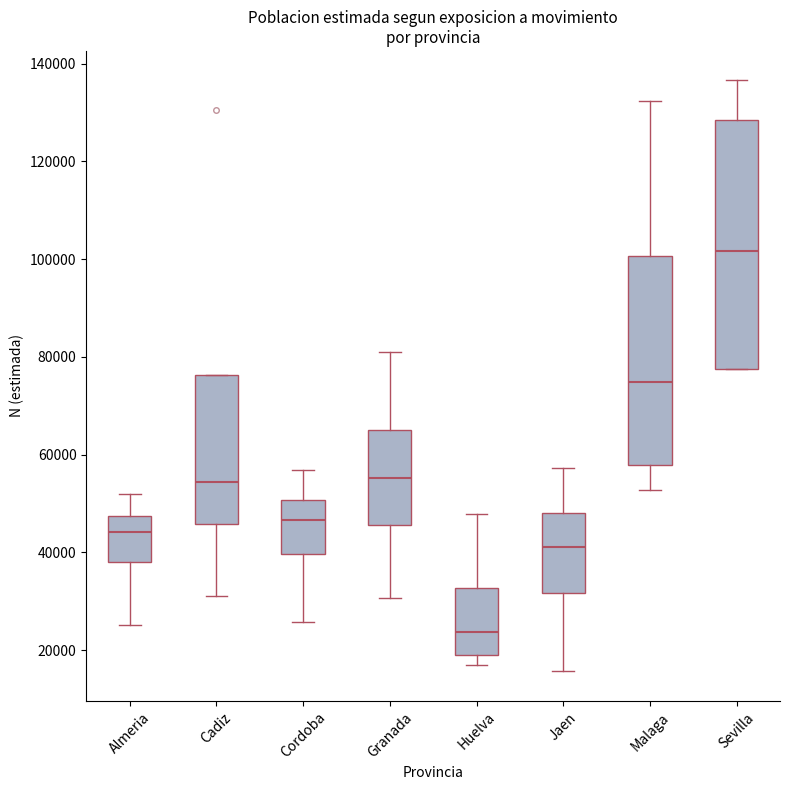

Reading left to right, read every box against the y-axis: the position of its median line, the range the box covers, and the ends of its whiskers. The values are not printed on the chart, so give them approximately, as read against the axis.

Almeria: median 44000, box 38000 to 48000, whiskers 26000 to 52000
Cadiz: median 54000, box 46000 to 76000, whiskers 32000 to 76000
Cordoba: median 46000, box 40000 to 50000, whiskers 26000 to 56000
Granada: median 56000, box 46000 to 66000, whiskers 30000 to 82000
Huelva: median 24000, box 18000 to 32000, whiskers 18000 (just below the box's lower edge) to 48000
Jaen: median 42000, box 32000 to 48000, whiskers 16000 to 58000
Malaga: median 74000, box 58000 to 100000, whiskers 52000 to 132000
Sevilla: median 102000, box 78000 to 128000, whiskers 78000 to 136000